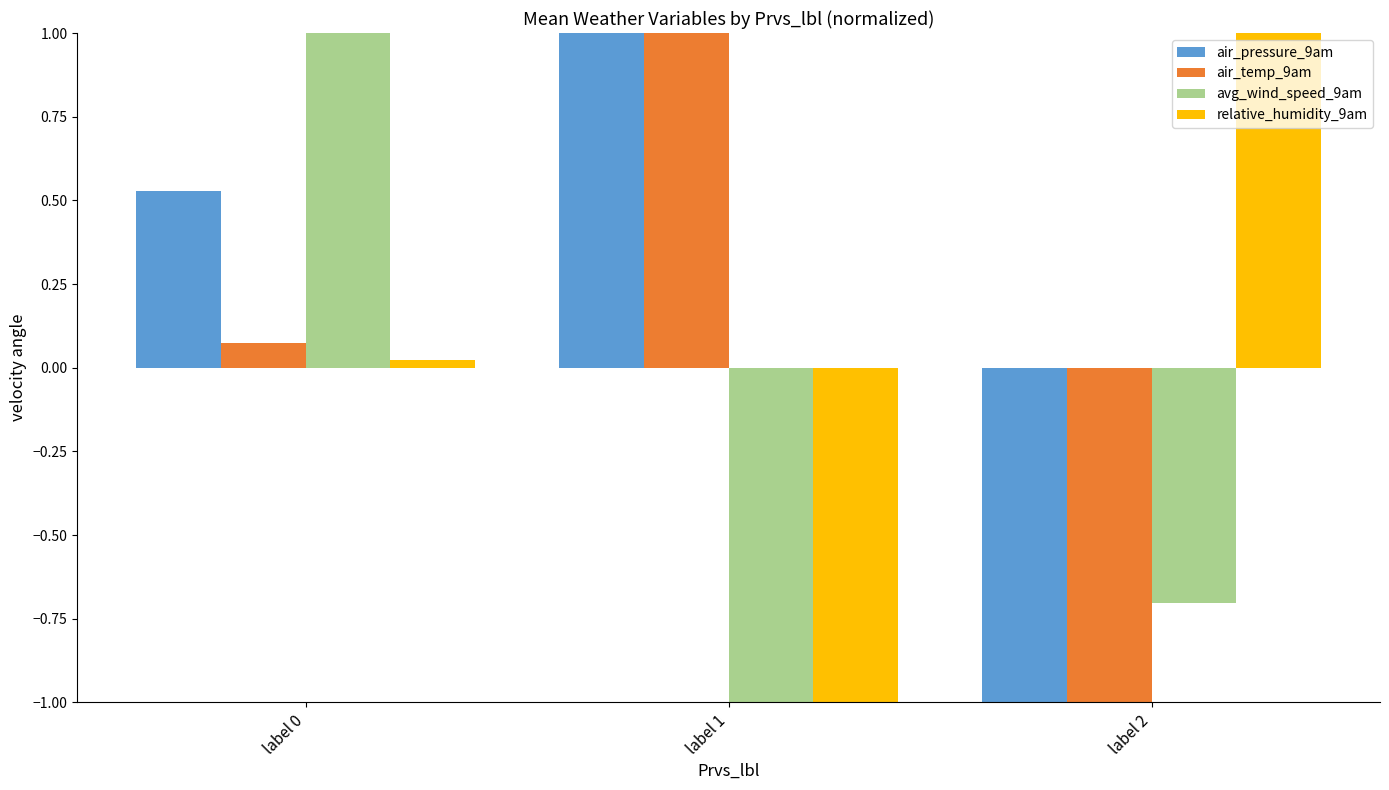

What is the difference between the second highest and minimum values in the avg_wind_speed_9am series?

0.3